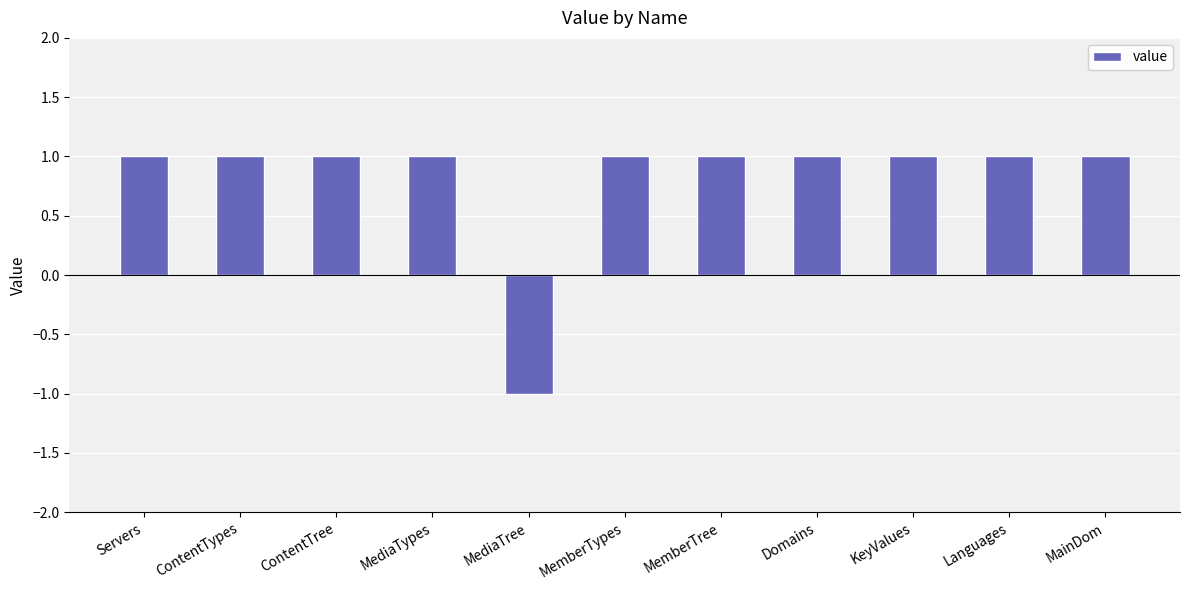

Is it true that the value at MediaTypes is 1?

True